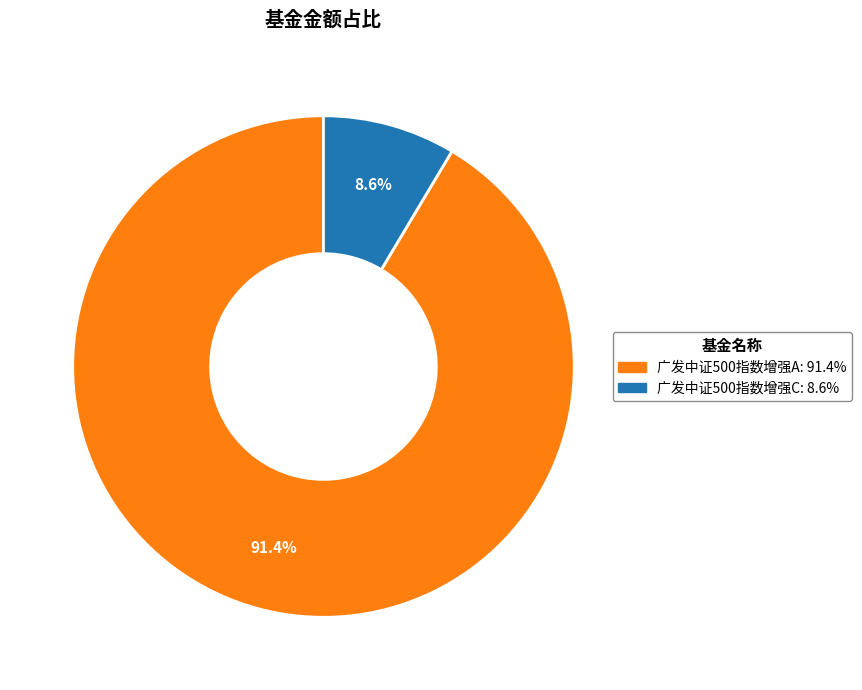

What is the largest slice in the pie chart?

广发中证500指数增强A